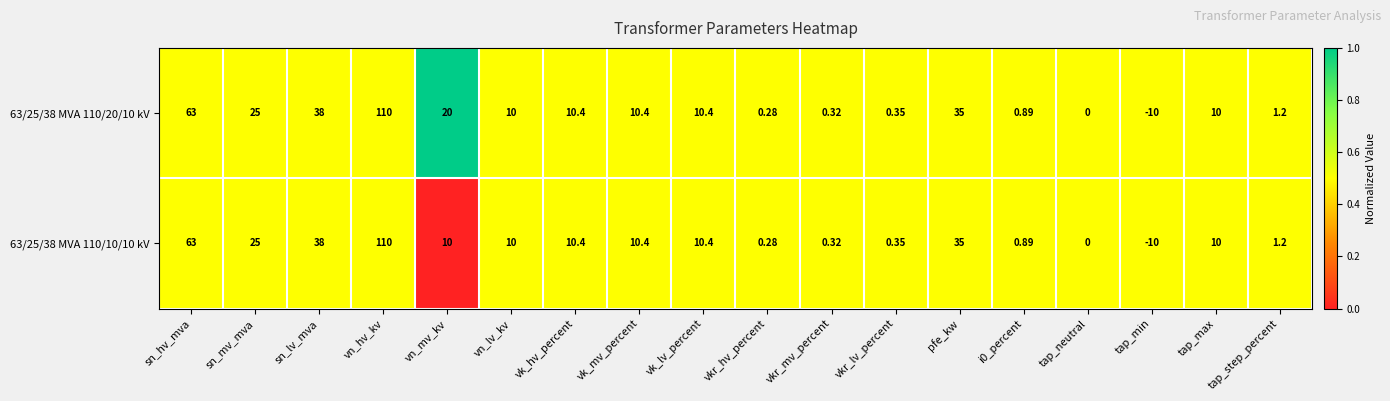

Where is 63/25/38 MVA 110/20/10 kV nearest to the value 50?

sn_lv_mva